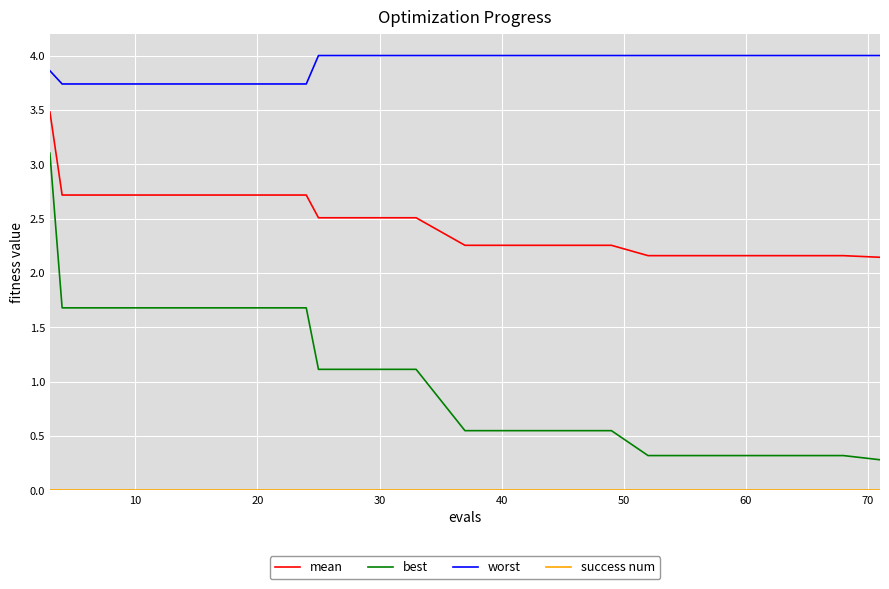

Which series has the largest total across all categories?

worst